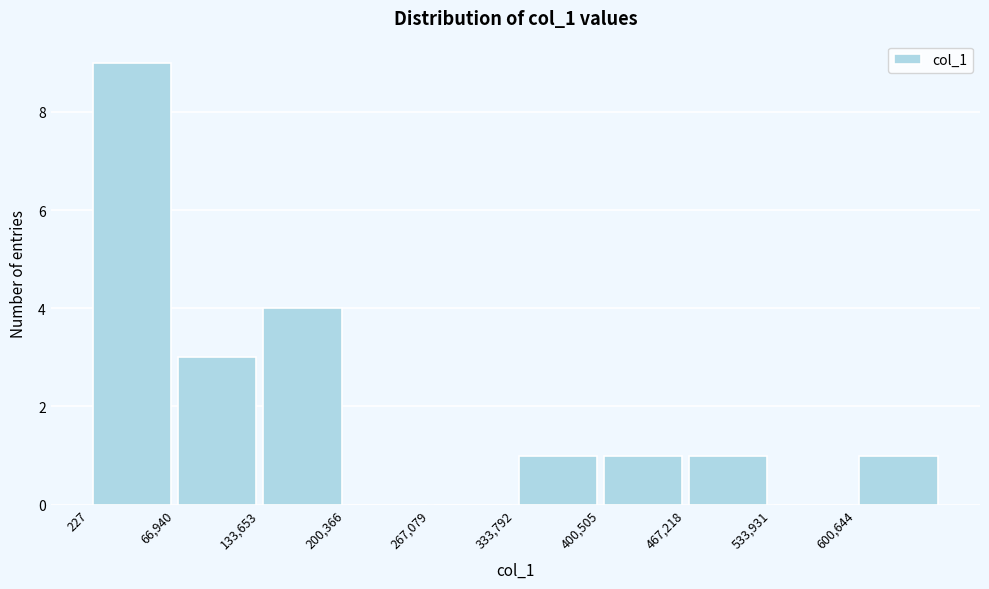

What is the height of the bar covering 70000 to 130000 on the x-axis? Neither the bar edges nor the heights are printed on the chart, so give them approximately, as read against the axes.

3